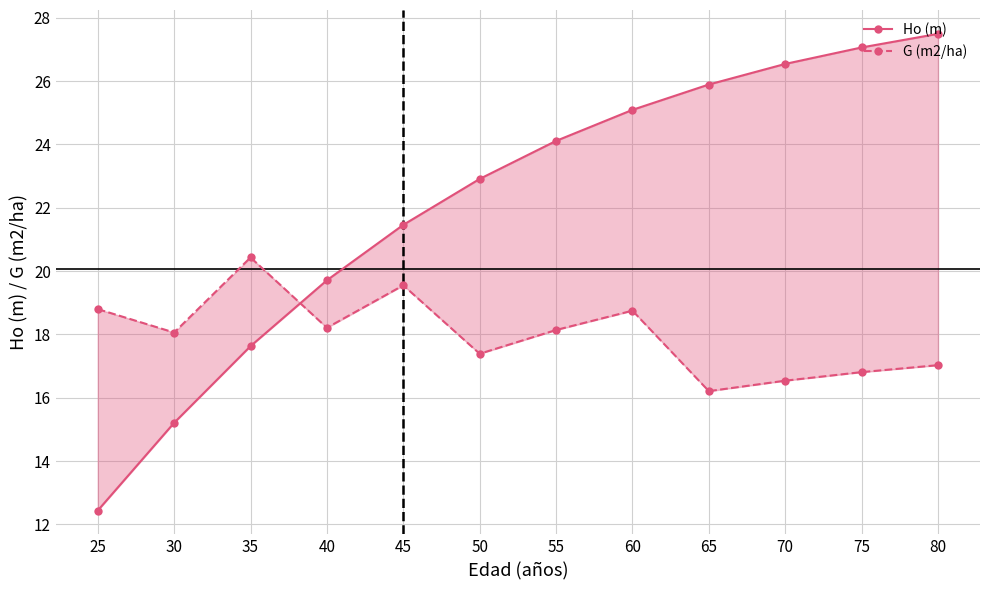

What is the average value of the Ho (m) series?

22.1